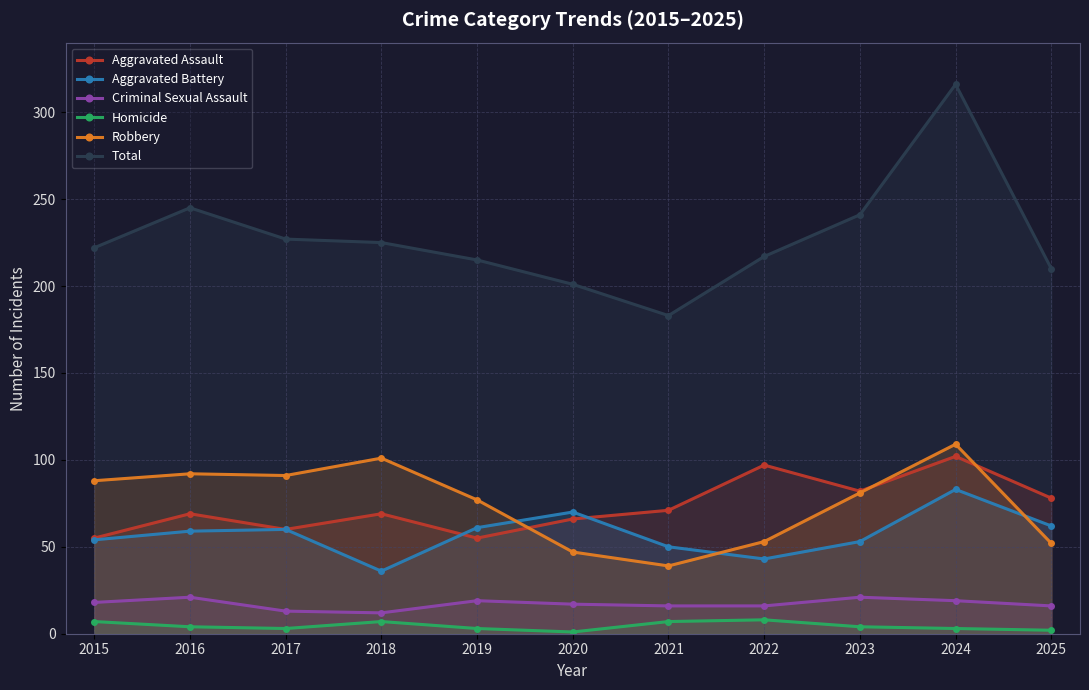

In Robbery, how many points are higher than both neighbors (excluding endpoints)?

3